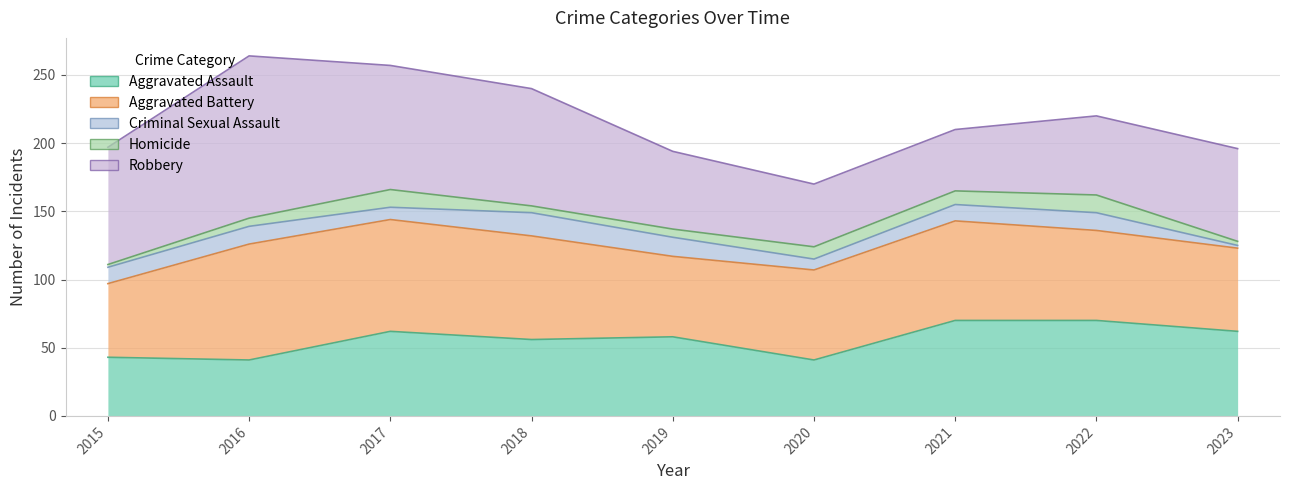

What is the difference between the highest and lowest values at 2015?

84